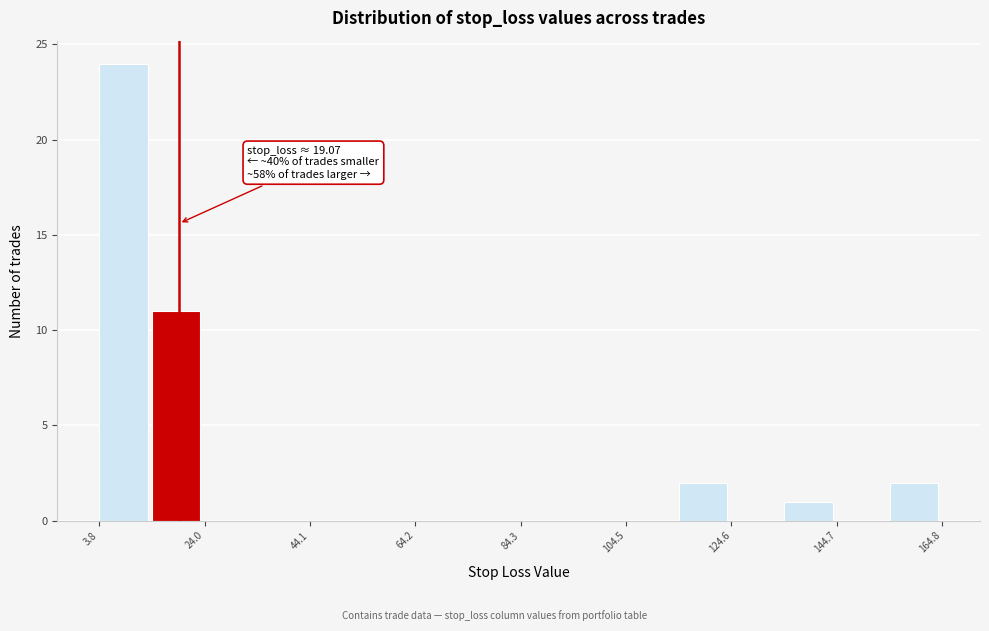

Read against the x-axis, roughly where is the centre of the tallest bar?

10